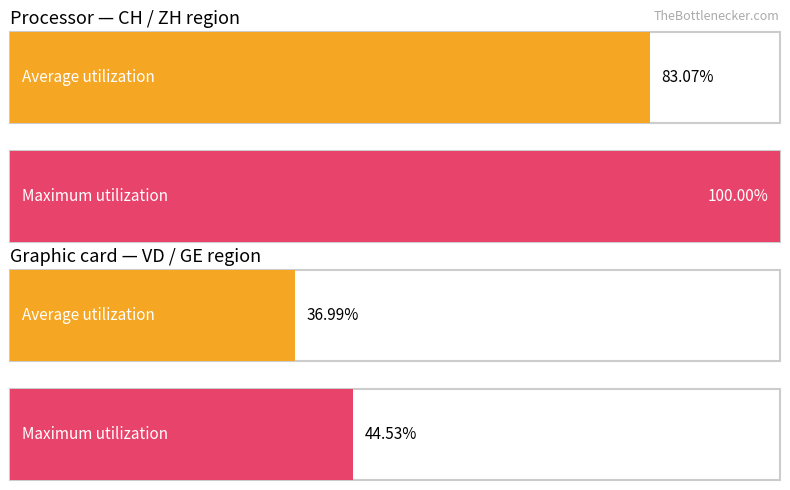

Between CH and ZH, which series saw the biggest shift?

Maximum utilization